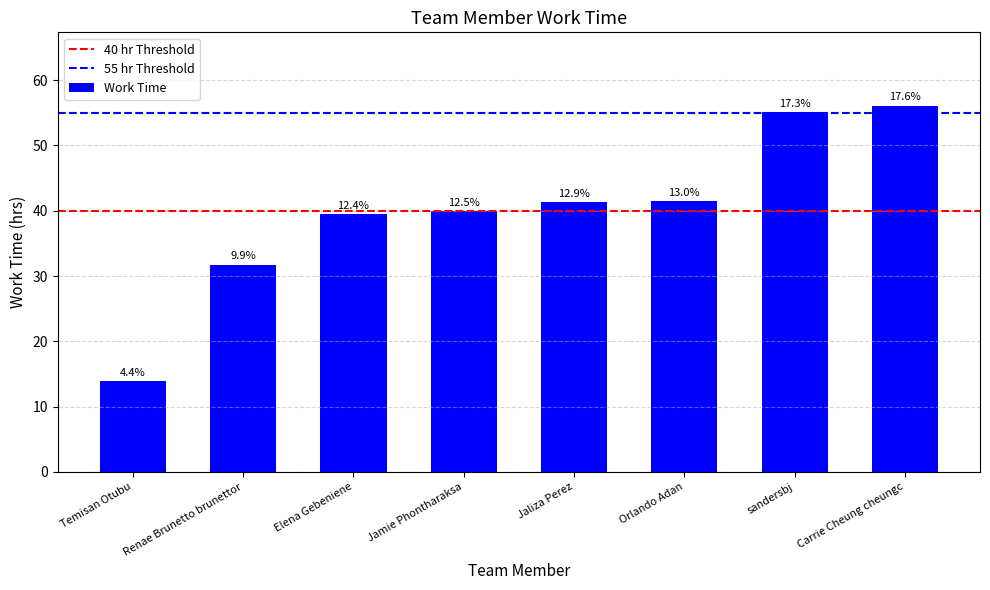

Where does the data first go above 41?

Jaliza Perez